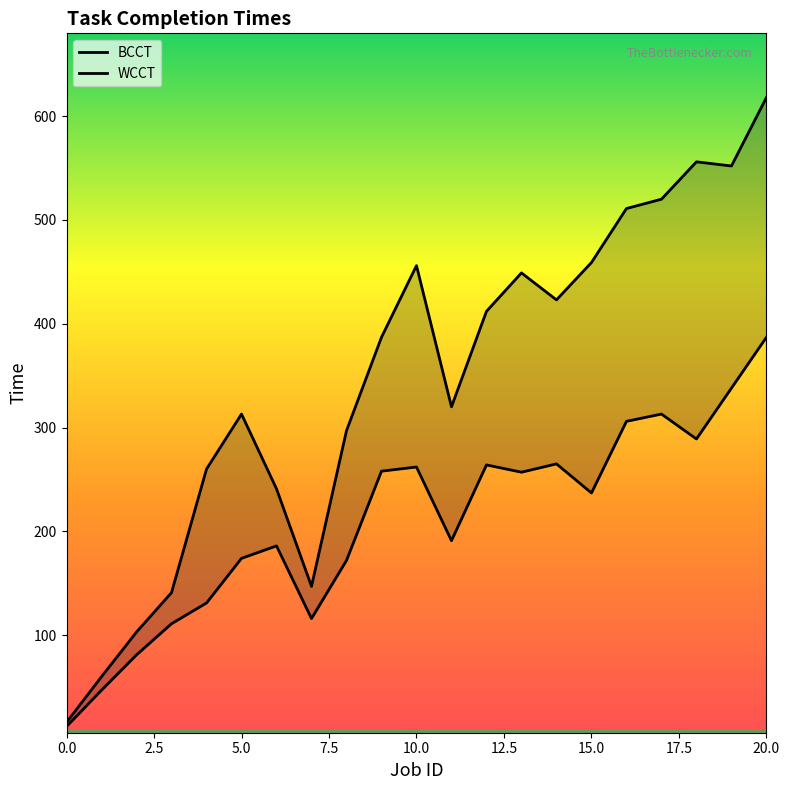

Where does the BCCT series first go above 237?

9